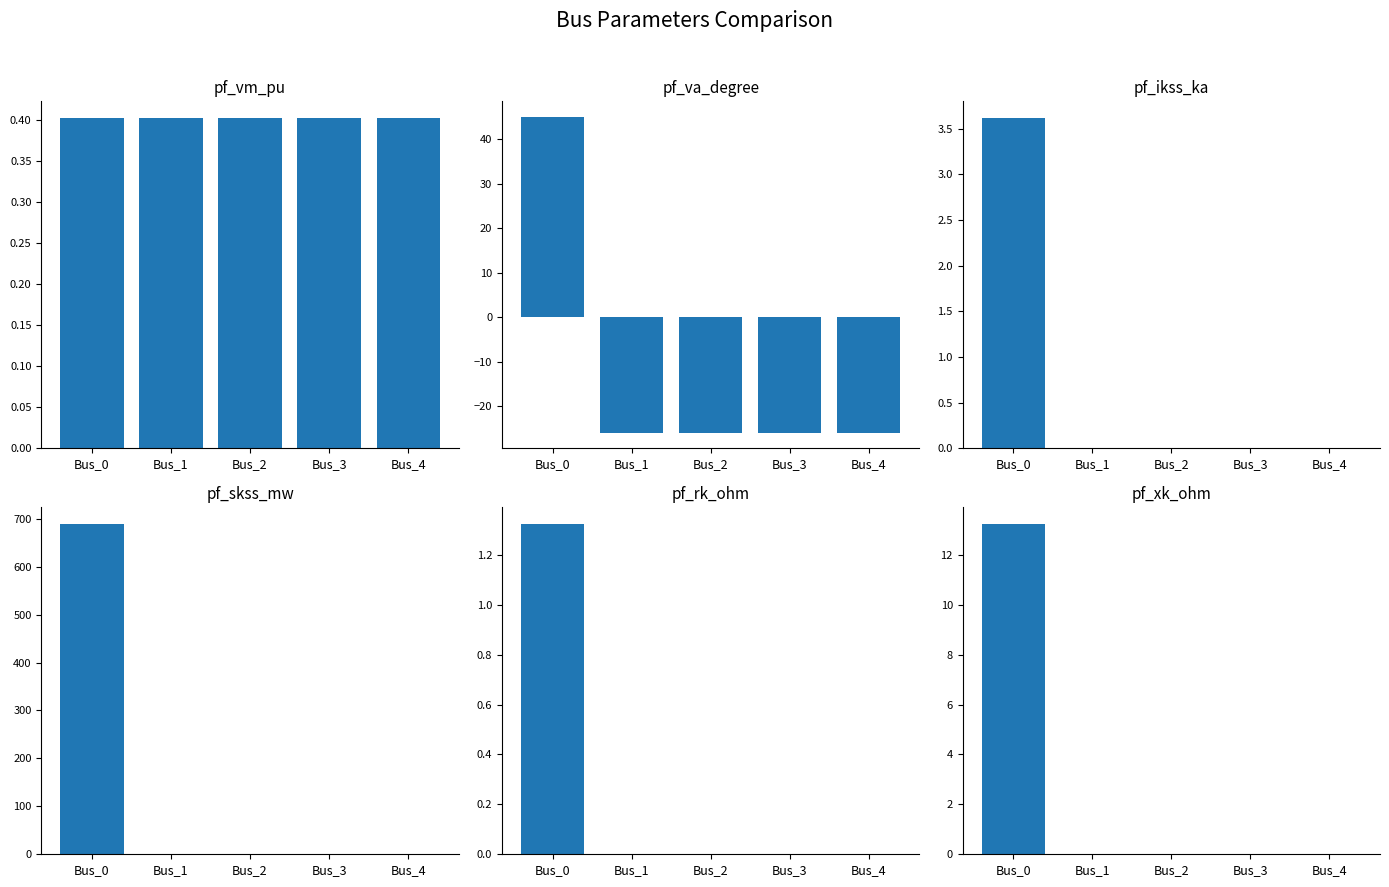

What is the approximate value of pf_rk_ohm at Bus_0?

1.3